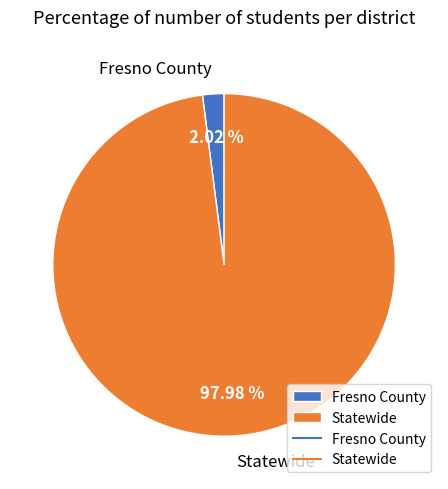

How many segments does this pie chart have?

2